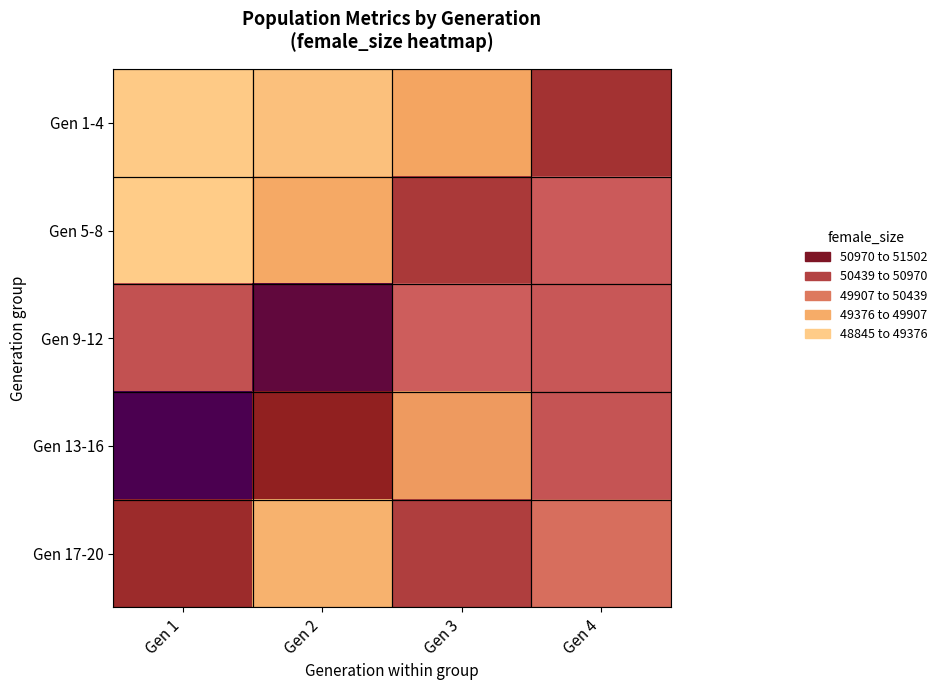

At which category is the sum across all series the highest?

Gen 4